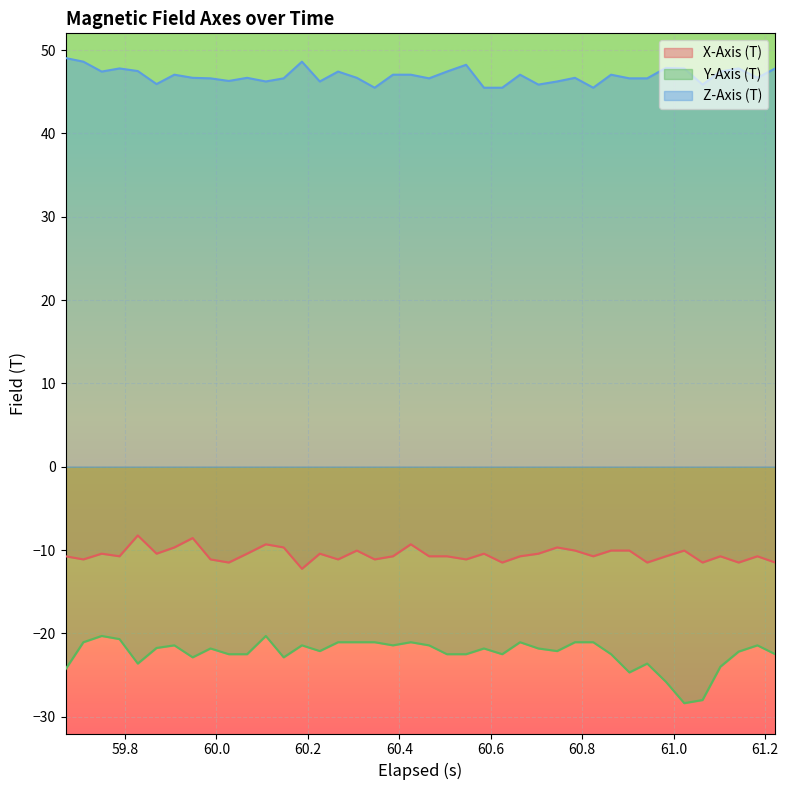

What is the highest value of the Z-Axis (T) series?

49.0